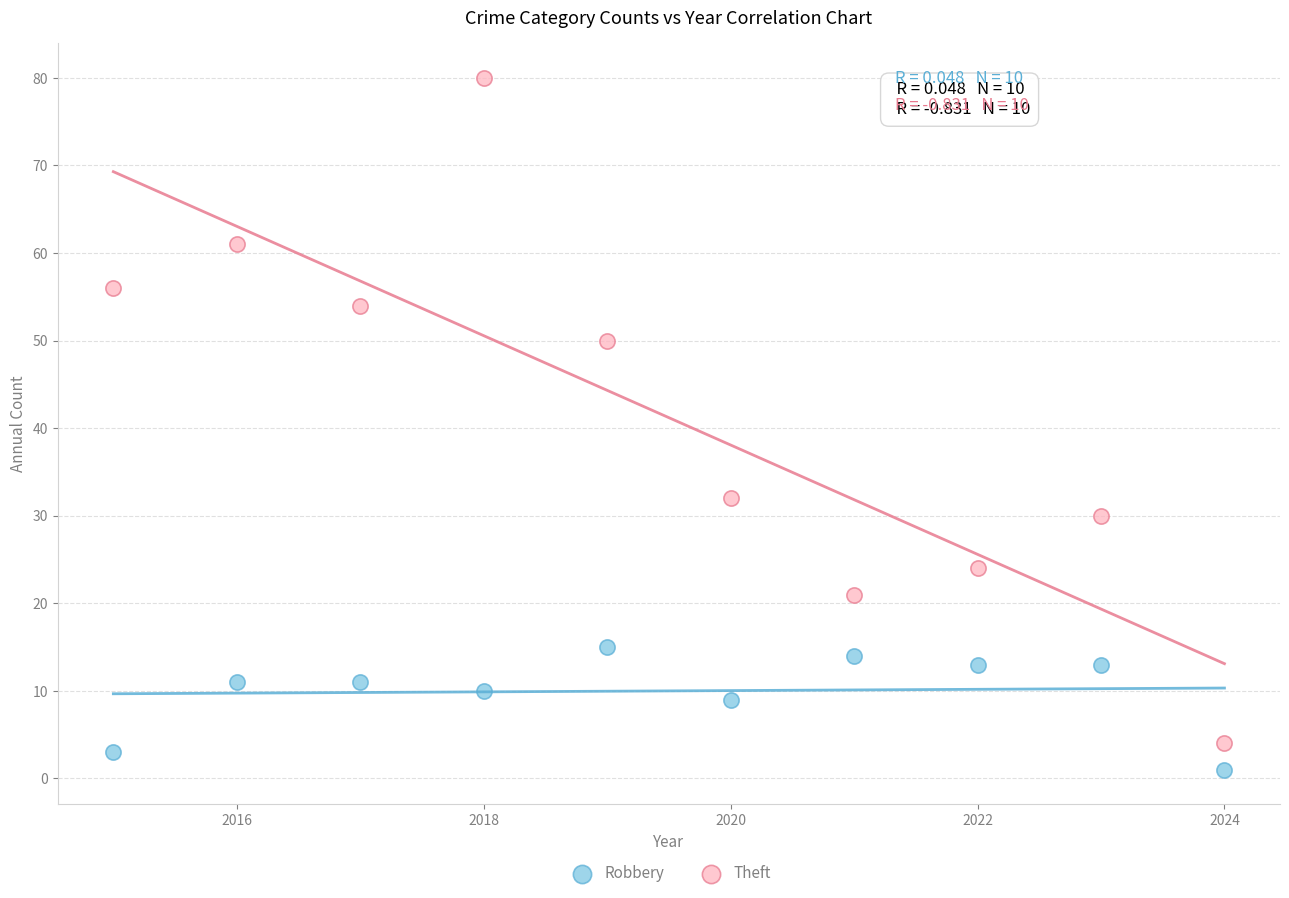

Which series reaches the maximum Y coordinate?

Theft